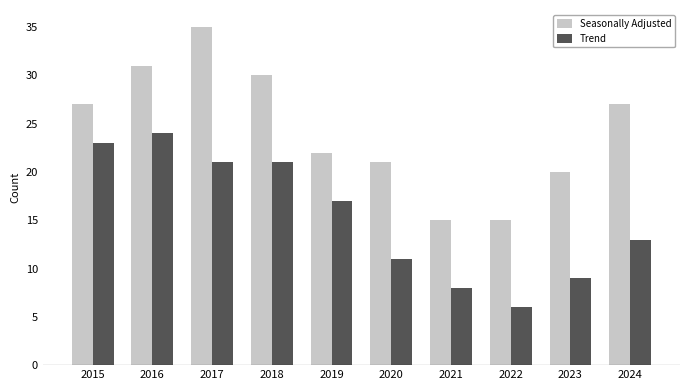

The value of Seasonally Adjusted at 2017 is 10. True or false?

False